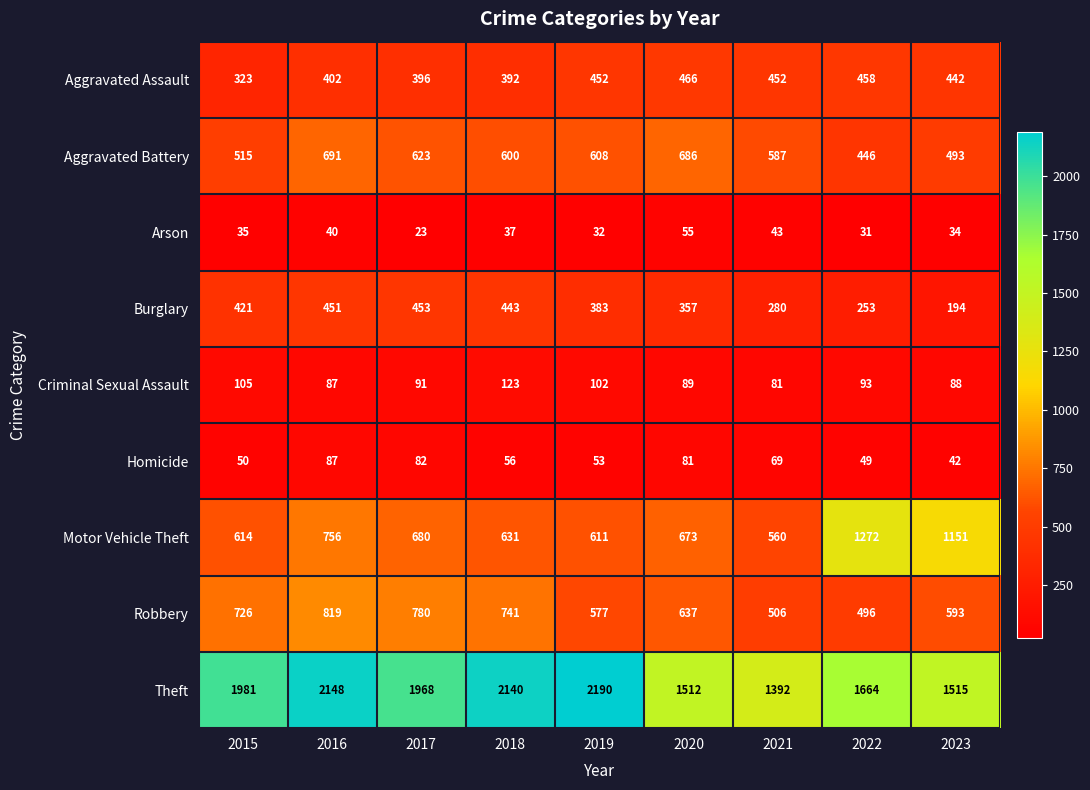

What is the difference between the maximum and second lowest values in the Burglary series?

200